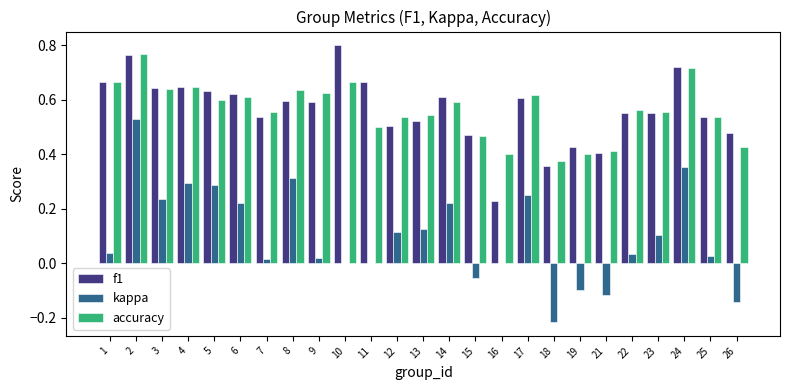

Between 7 and 22, which series saw the biggest shift?

kappa